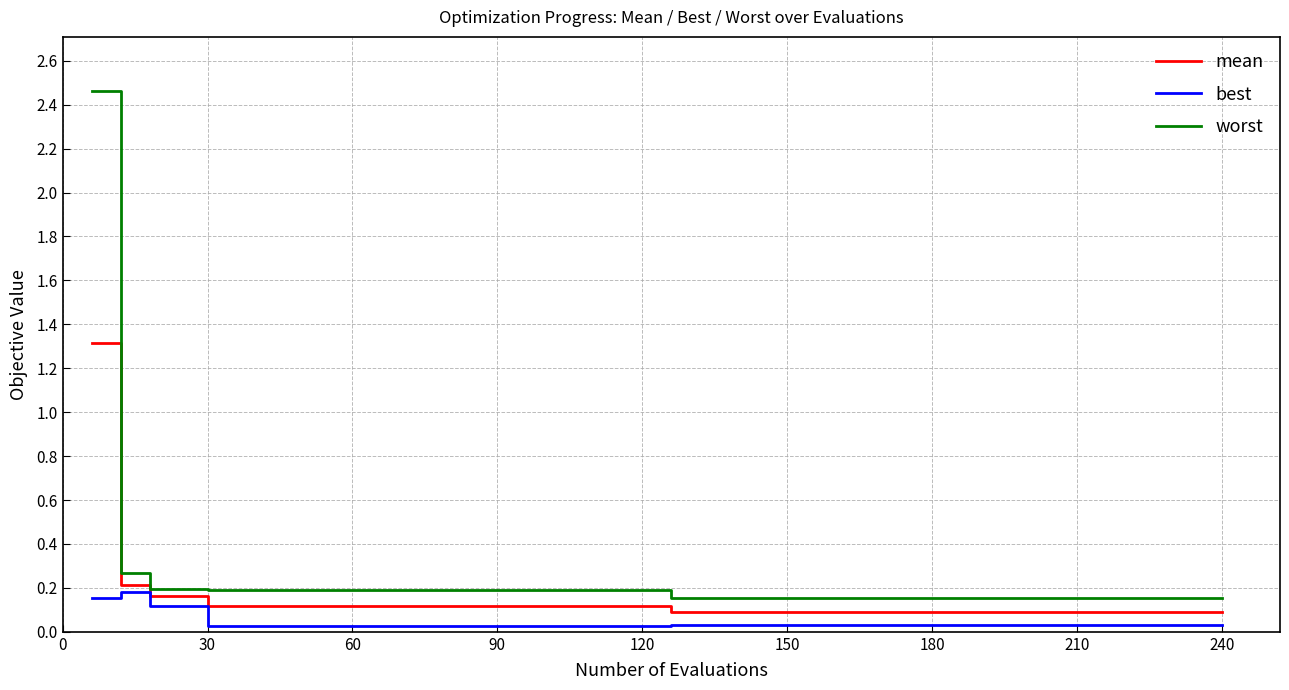

Rank the series by their maximum value, from highest to lowest.

worst, mean, best